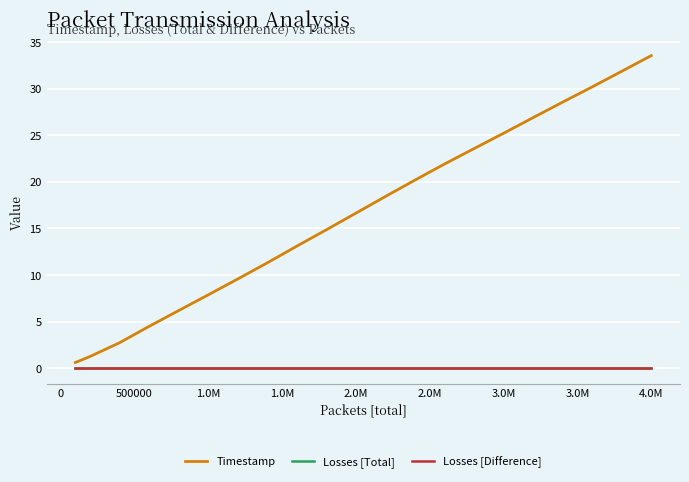

True or false: Losses [Total] and Losses [Difference] intersect in this chart.

False